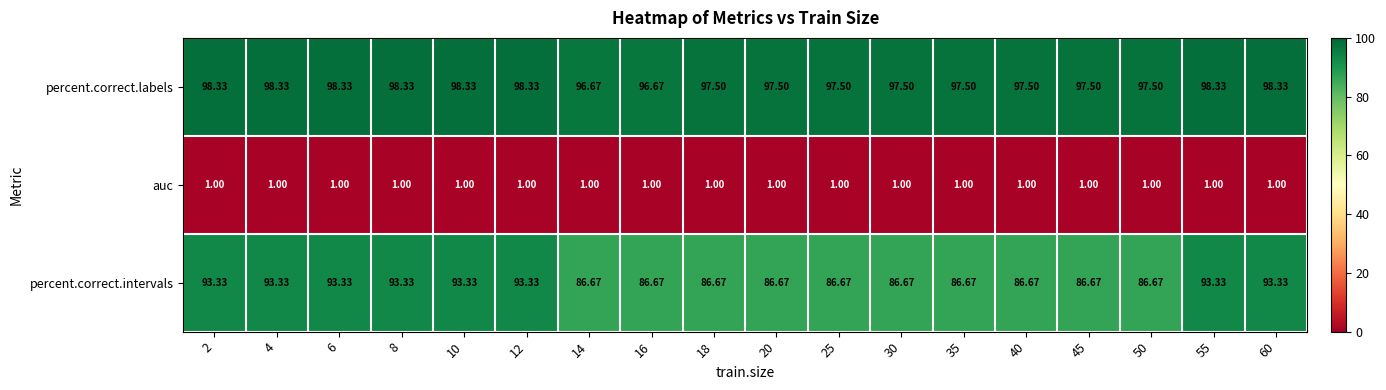

Which series changed the most between 16 and 40?

percent.correct.labels